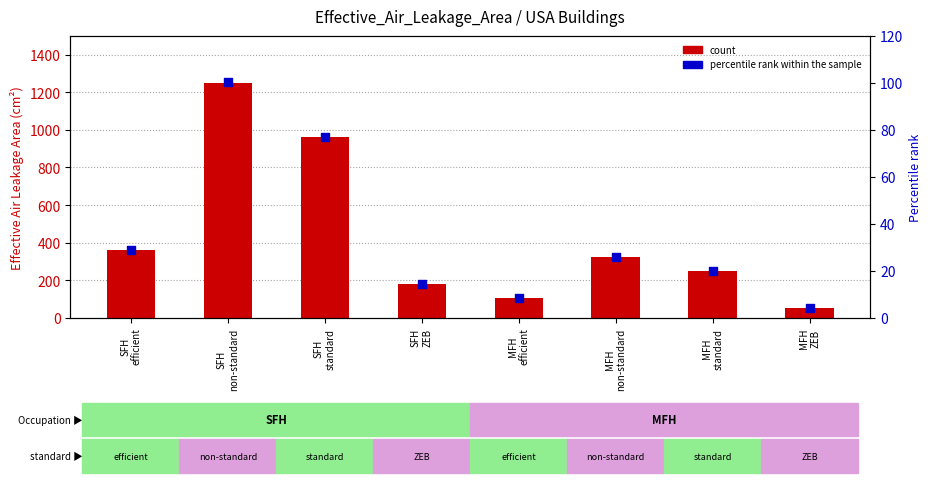

What are all the series names shown in the legend?

count, percentile rank within the sample